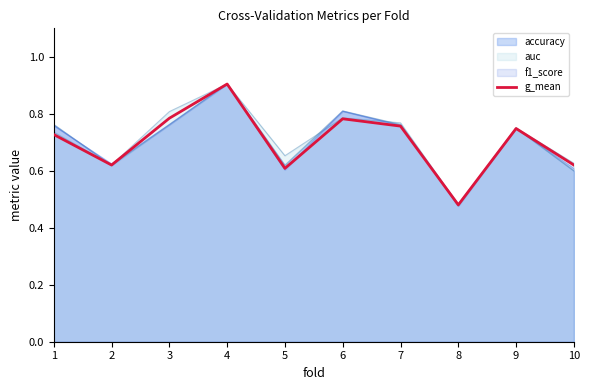

At which category does the chart reach its peak across all series?

4